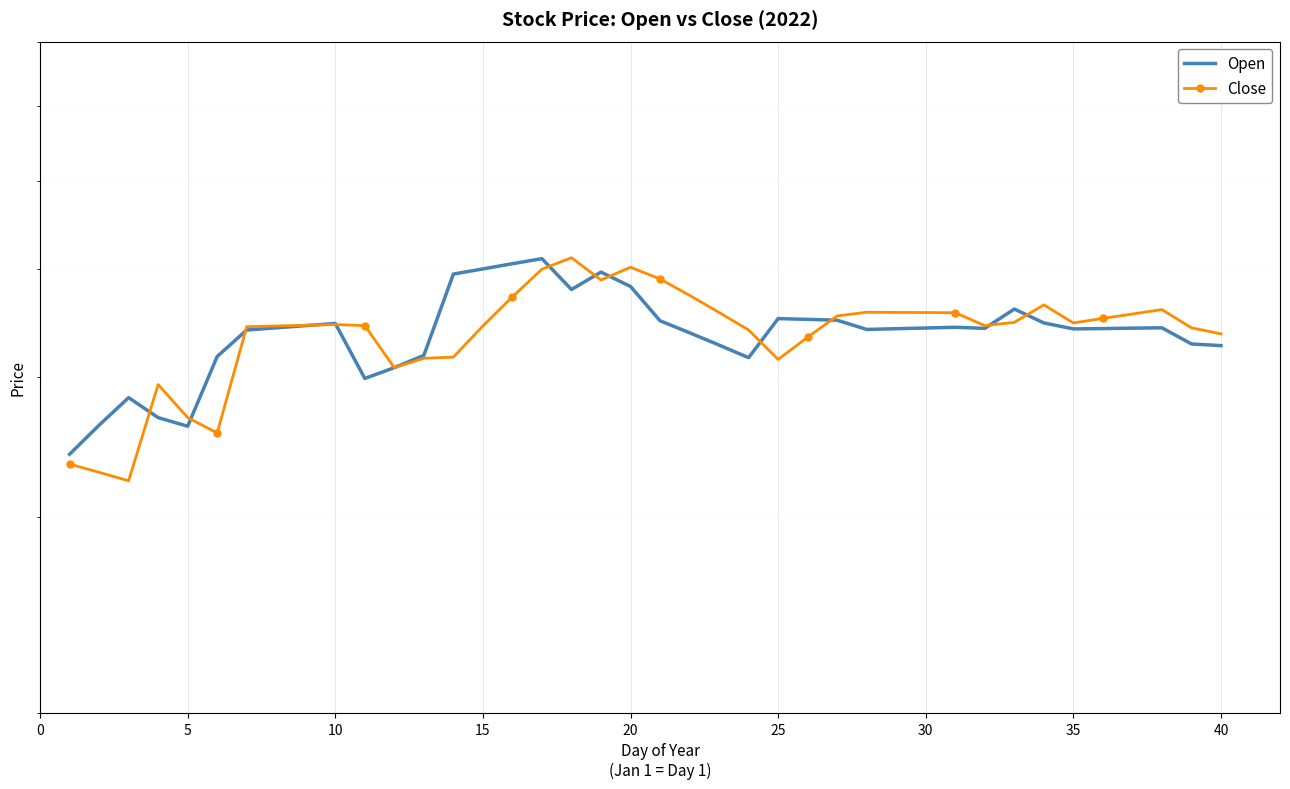

Count the number of categories in the chart.

40